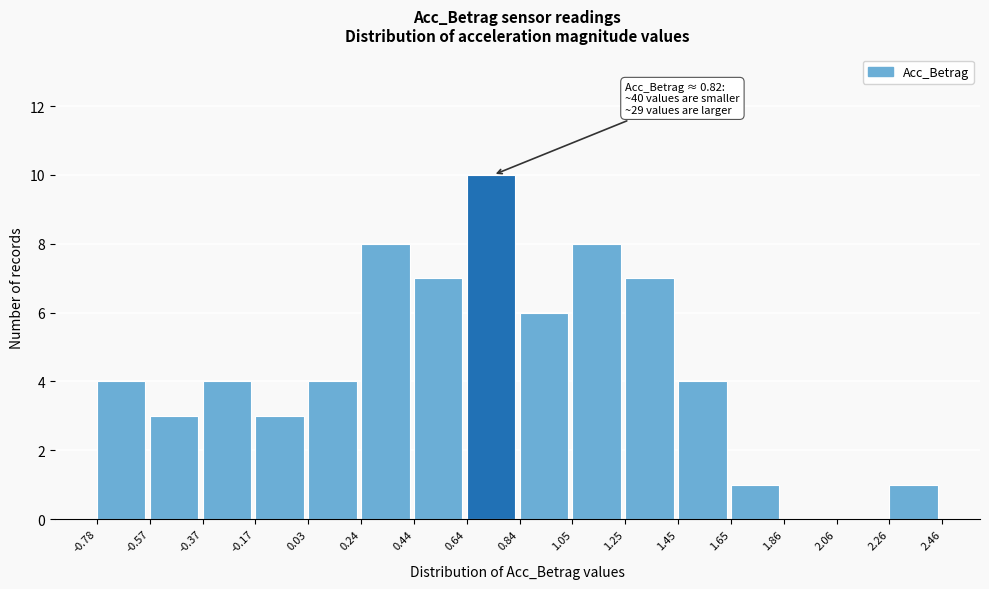

Which range on the x-axis has the tallest bar?

0.64 to 0.84